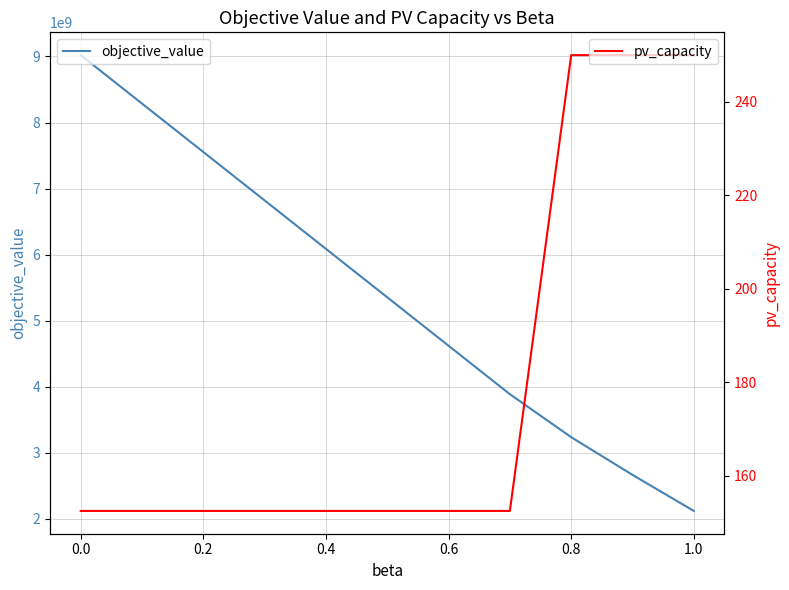

Which series has the largest total across all categories?

objective_value